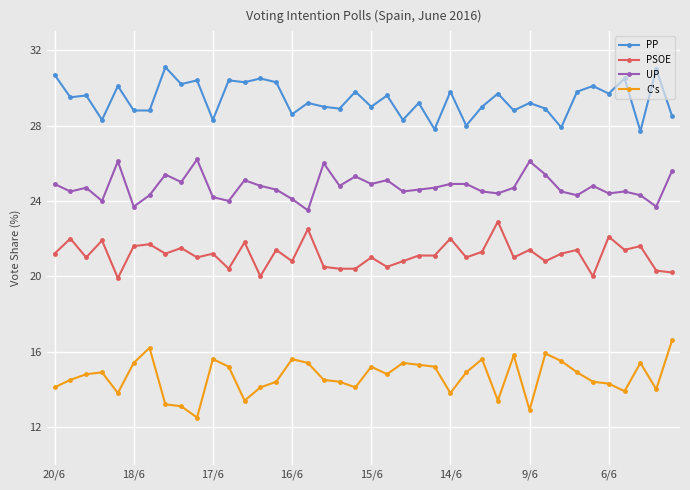

What is the maximum value shown in the chart?

31.1